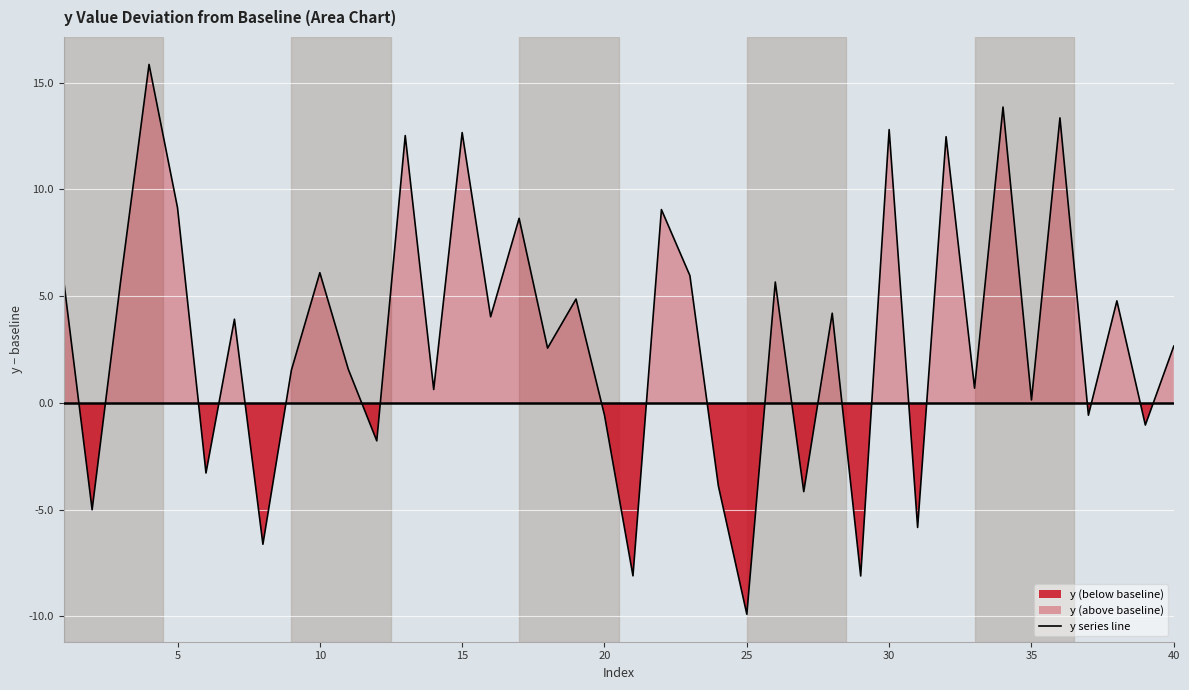

True or false: y series line has a value of 0.7 at 40.

False